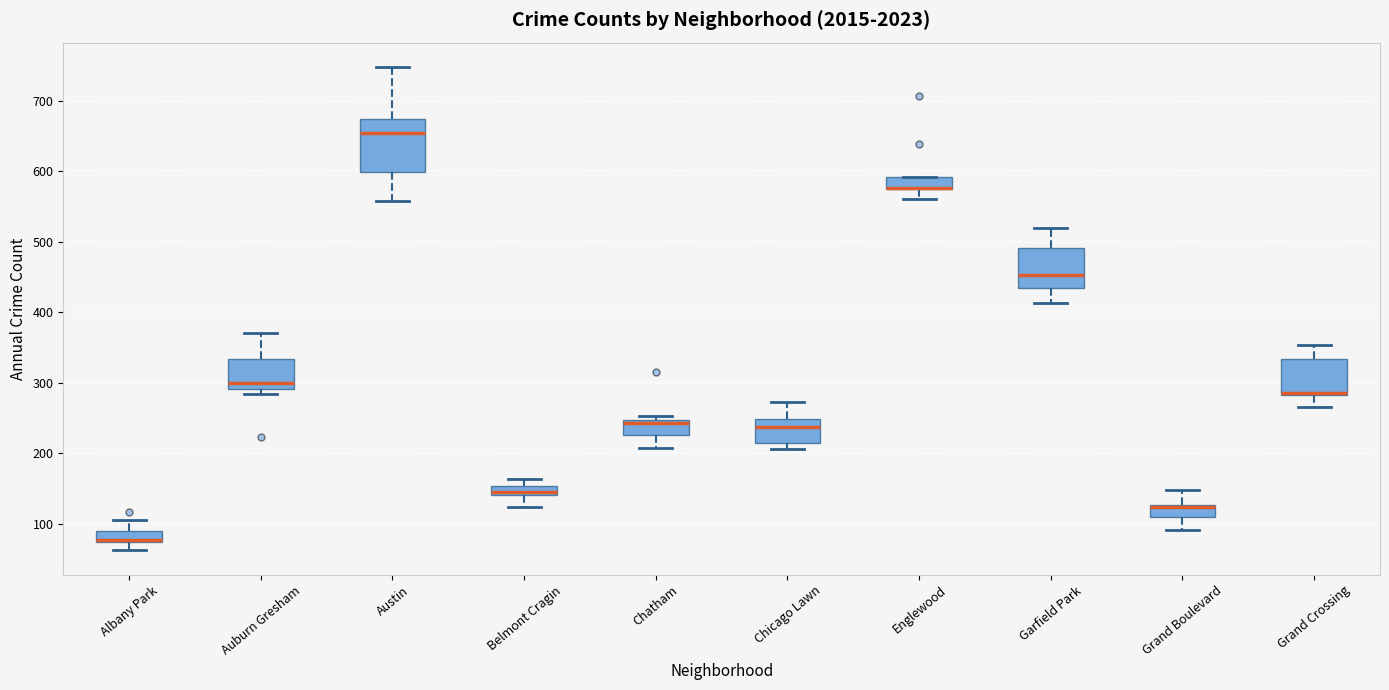

Comparing the boxes themselves (not the whiskers), which one is the tallest?

Austin